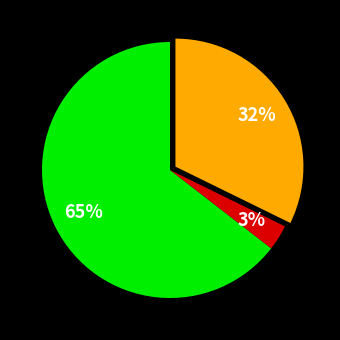

To the nearest percent, what is the average slice percentage?

33%